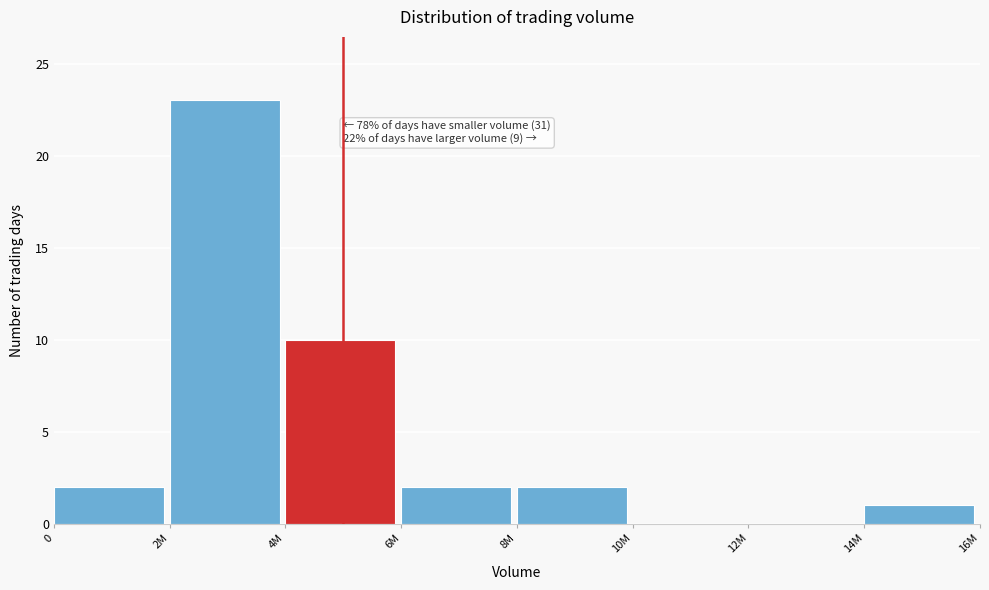

Reading right to left, what are all the values shown in this chart?

14M=1	12M=0	10M=0	8M=2	6M=2	4M=10	2M=23	0=2